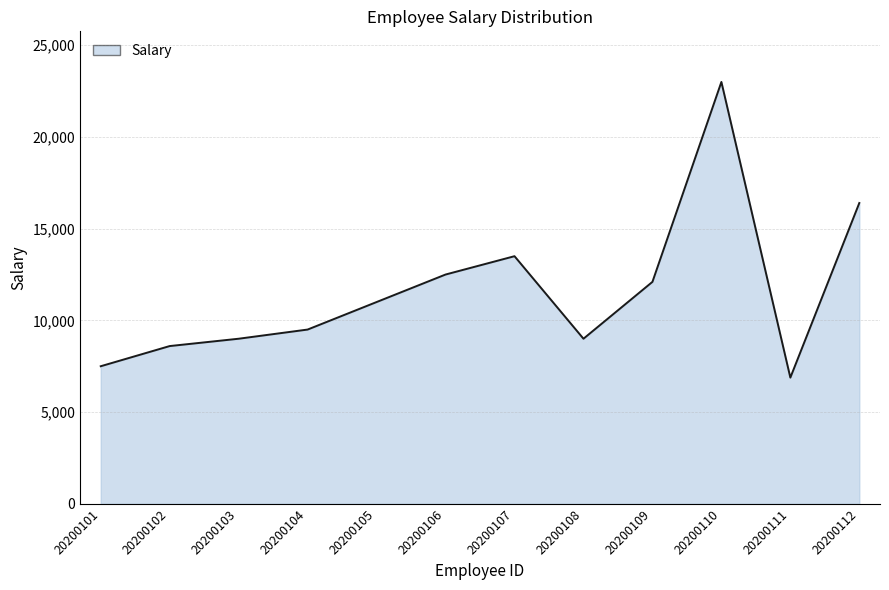

Reading left to right, what are all the values shown in this chart?

7500	8600	9000	9500	11000	12500	13500	9000	12100	23000	6880	16400